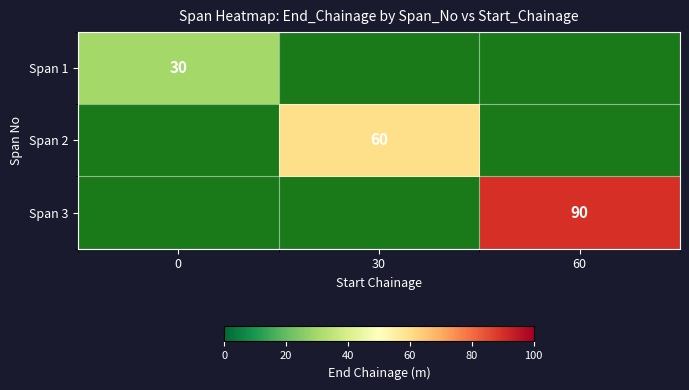

At how many categories does at least one series exceed 78?

1